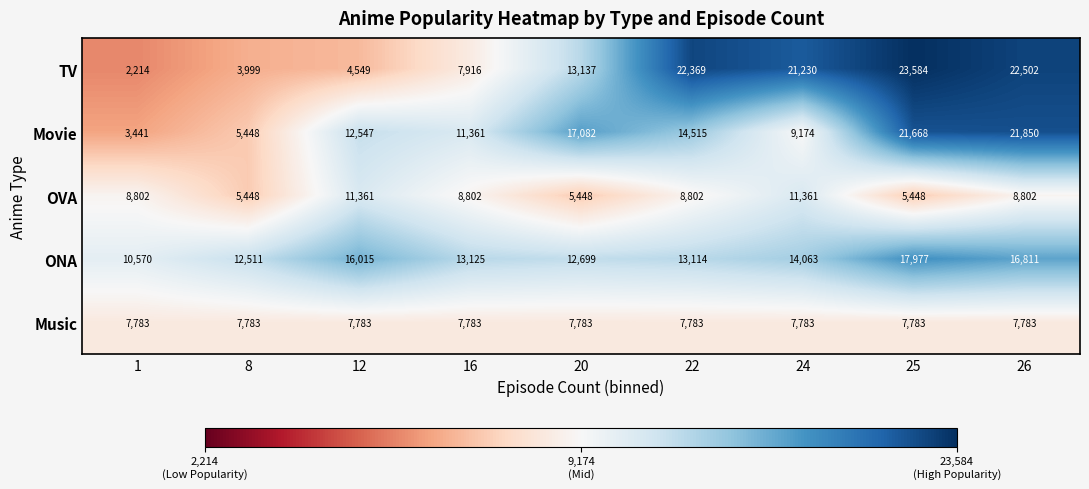

What is the sum of all OVA values?

74274